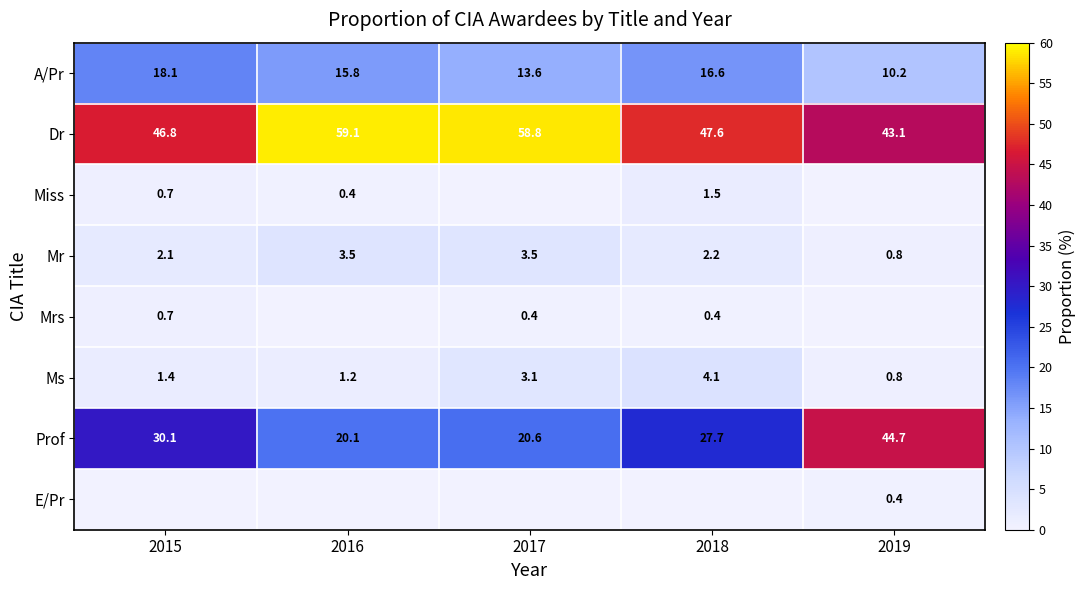

The Mrs series shows 0.7 at 2015. True or false?

True